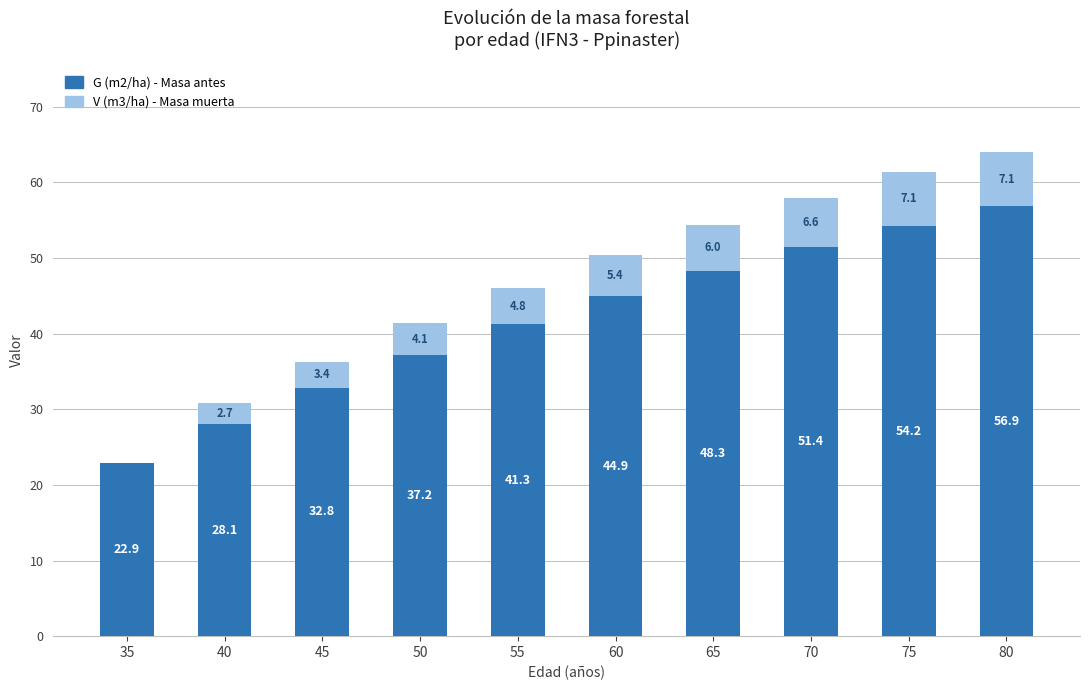

At which category is the sum across all series the highest?

80